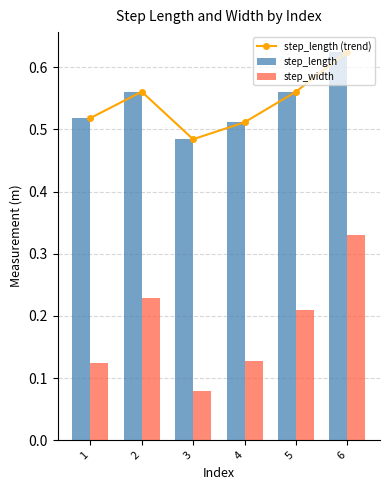

At which category is the sum across all series the highest?

6